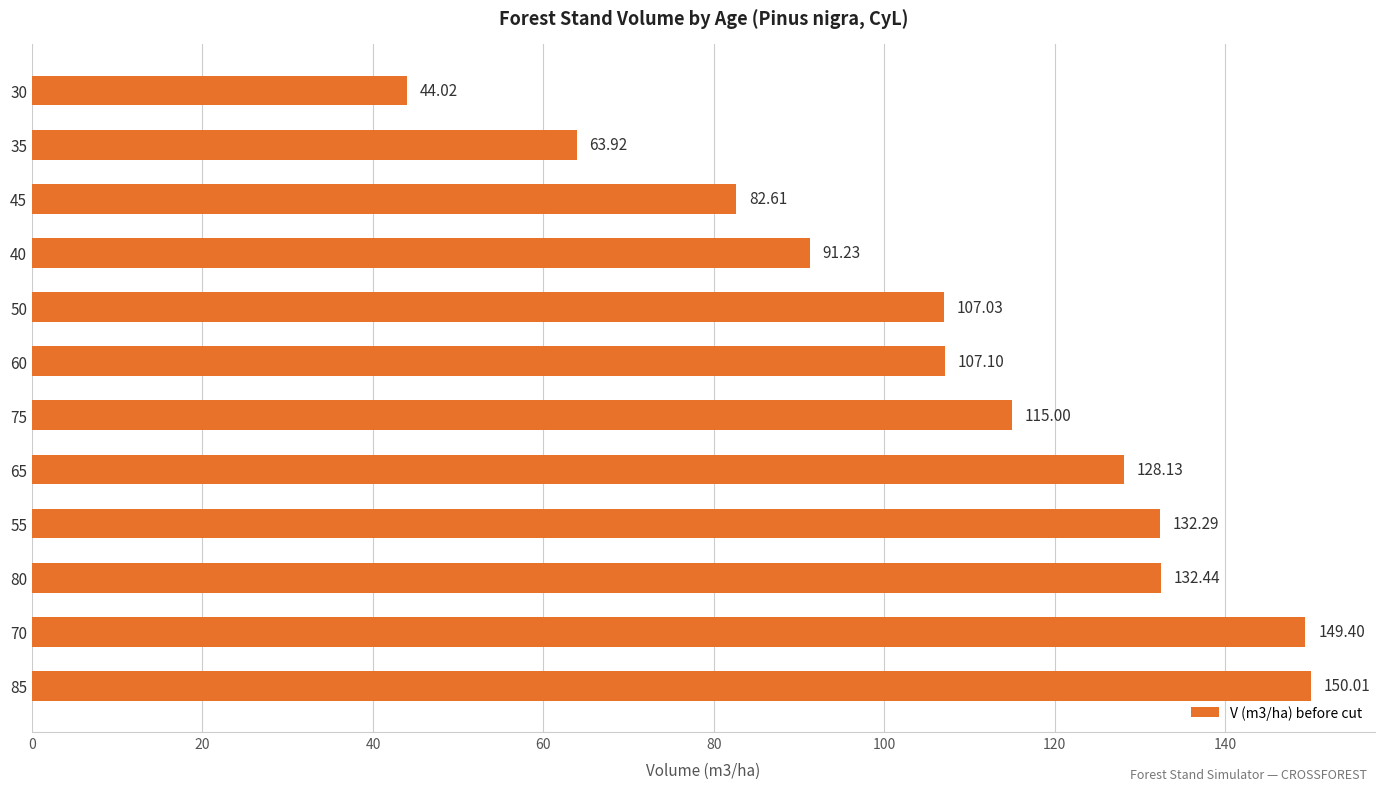

What is the difference between the second highest and minimum values?

105.4